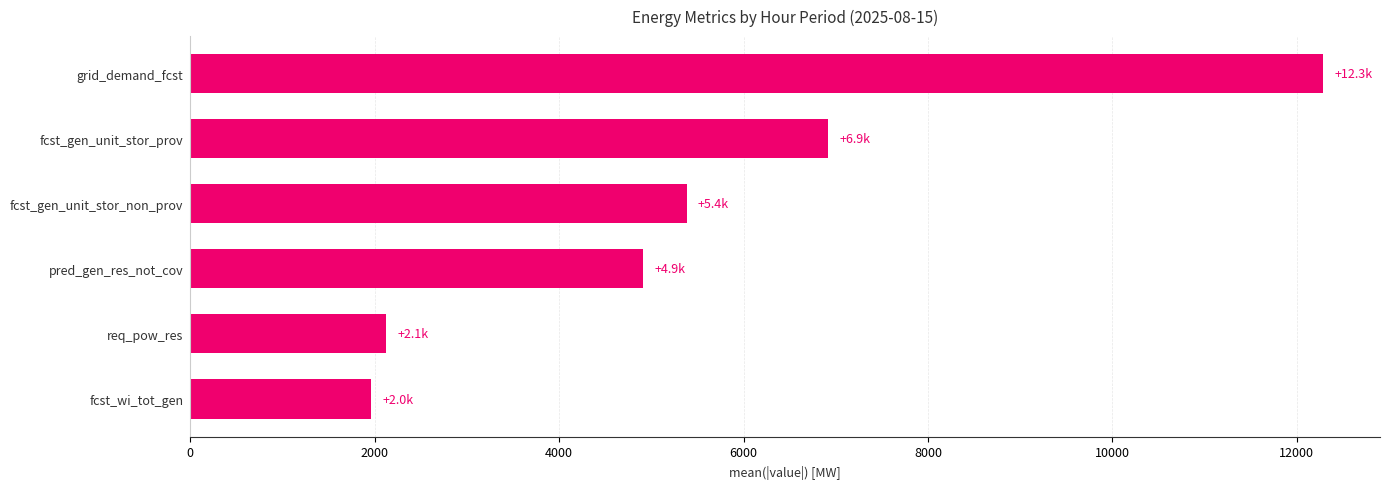

What is the difference between the second highest and second lowest values?

4792.1